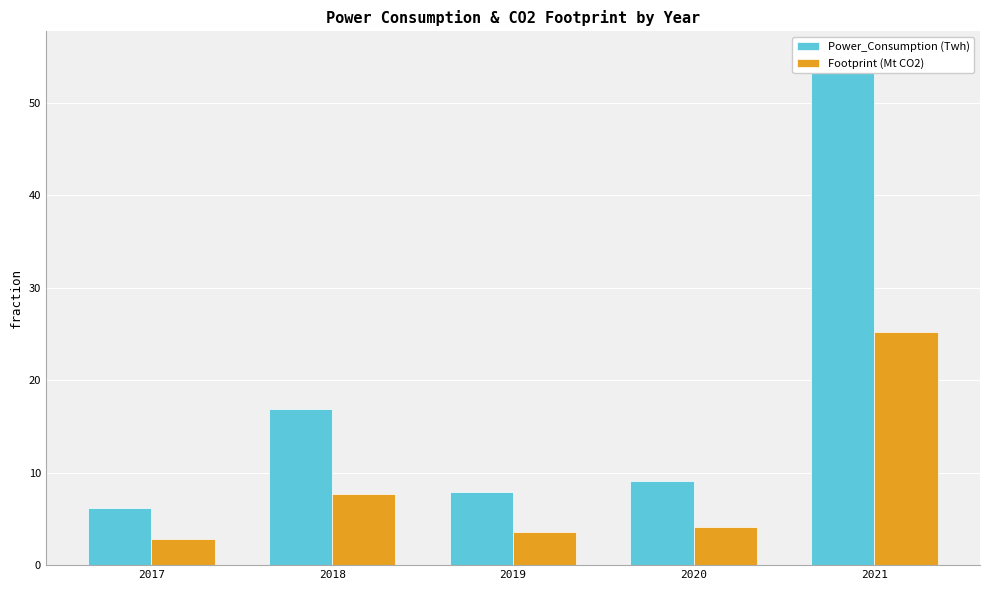

How many values in the Footprint (Mt CO2) series exceed 4?

3